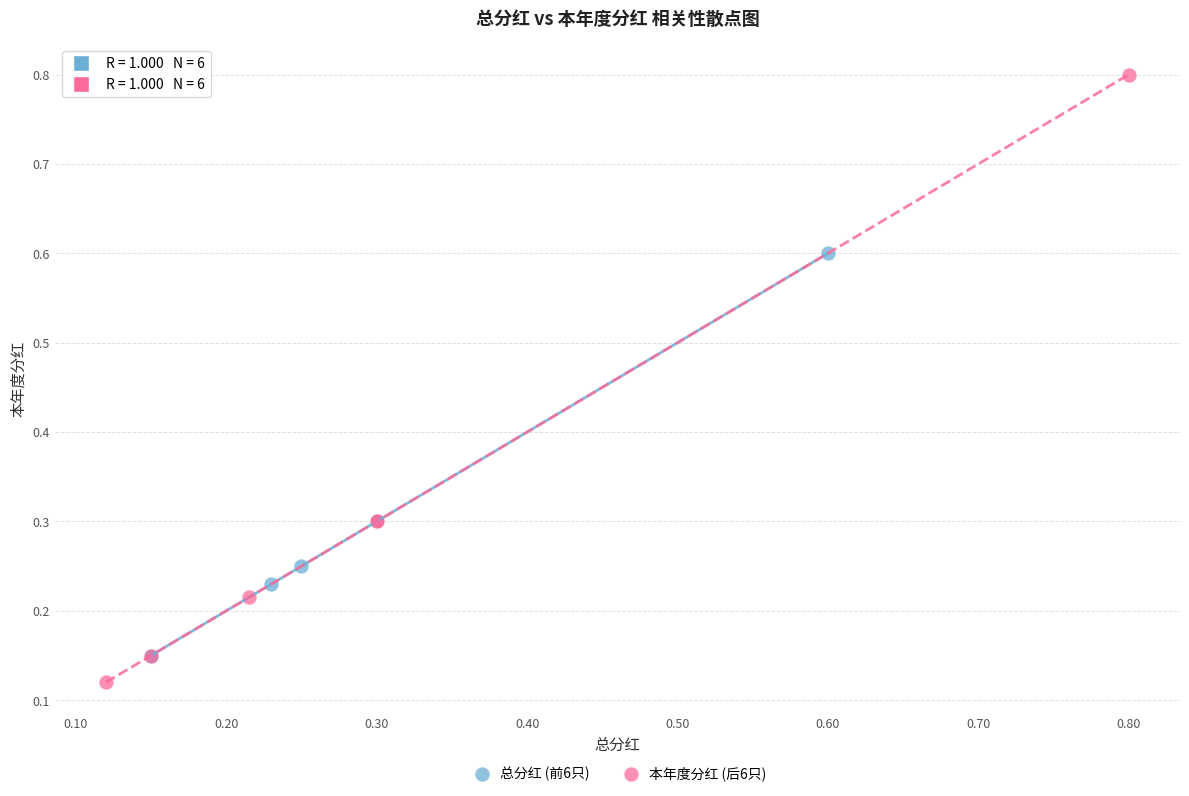

What are all the series names shown in the legend?

总分红 (前6只), 本年度分红 (后6只)